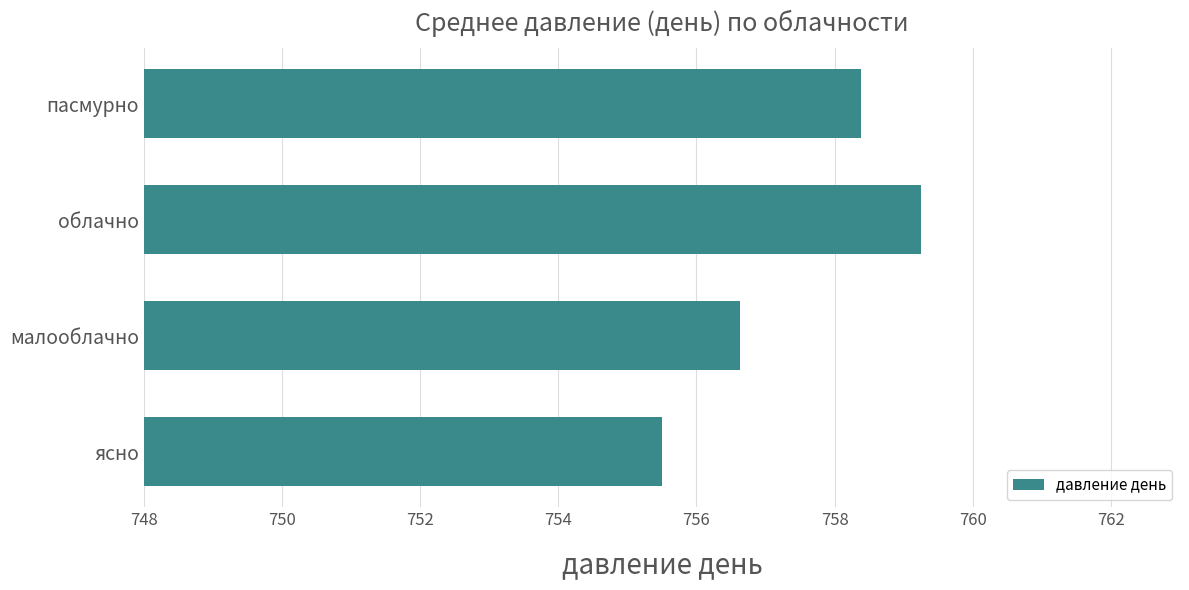

Which label corresponds to the largest value in the chart?

облачно